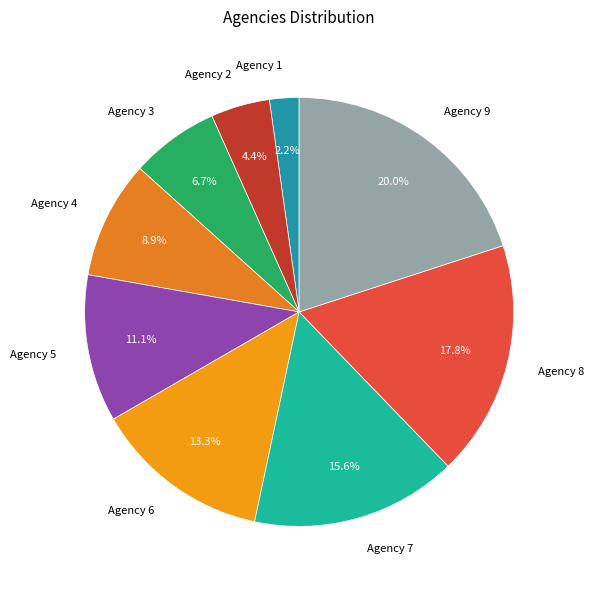

True or false: Agency 5 accounts for 1% of the total.

False